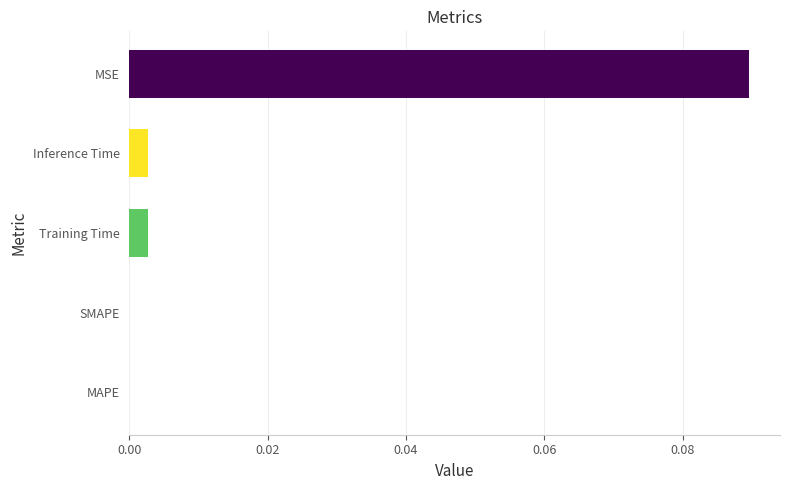

The chart shows a value of 0.1 at SMAPE. True or false?

False